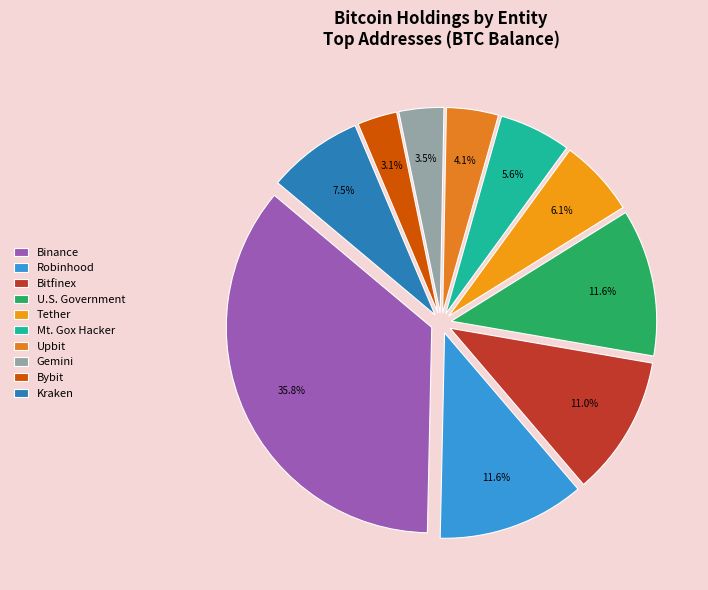

Count the number of slices in the pie.

10